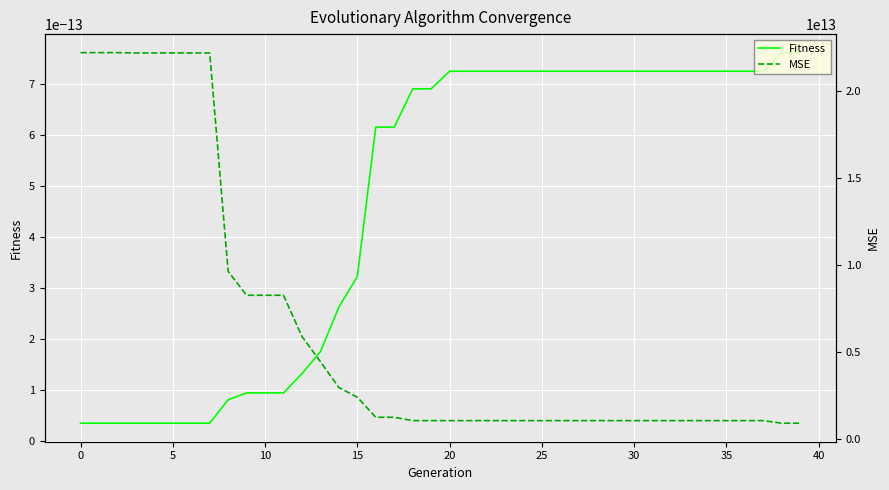

Is it true that Fitness equals 0.0 at 18?

False